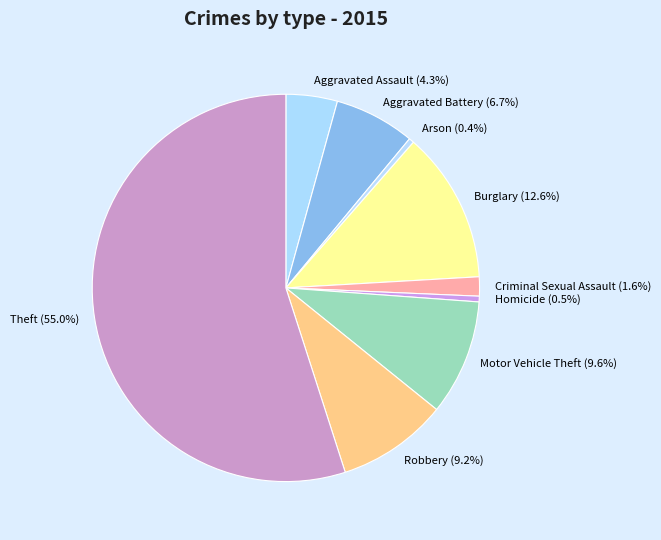

Which category accounts for the majority?

Theft